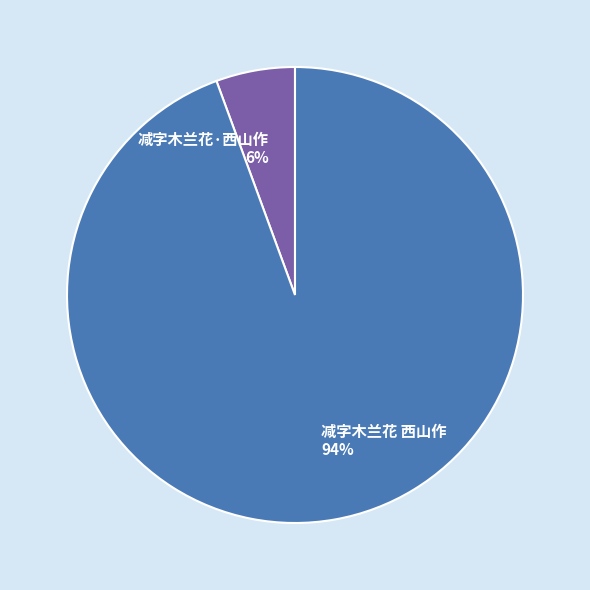

To the nearest percent, what is the combined percentage of 减字木兰花·西山作 and 减字木兰花 西山作?

100%